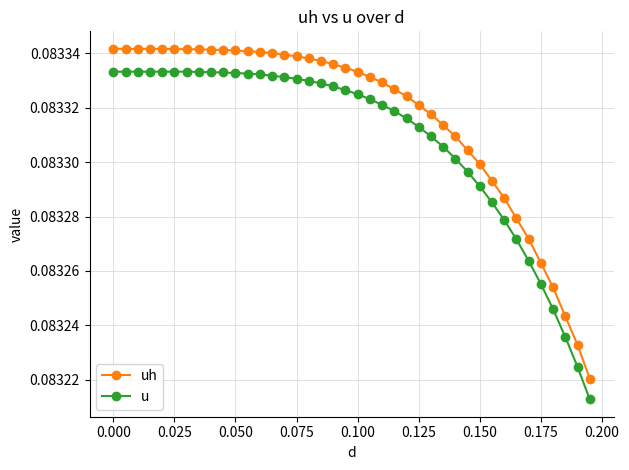

Which series has the largest total across all categories?

uh